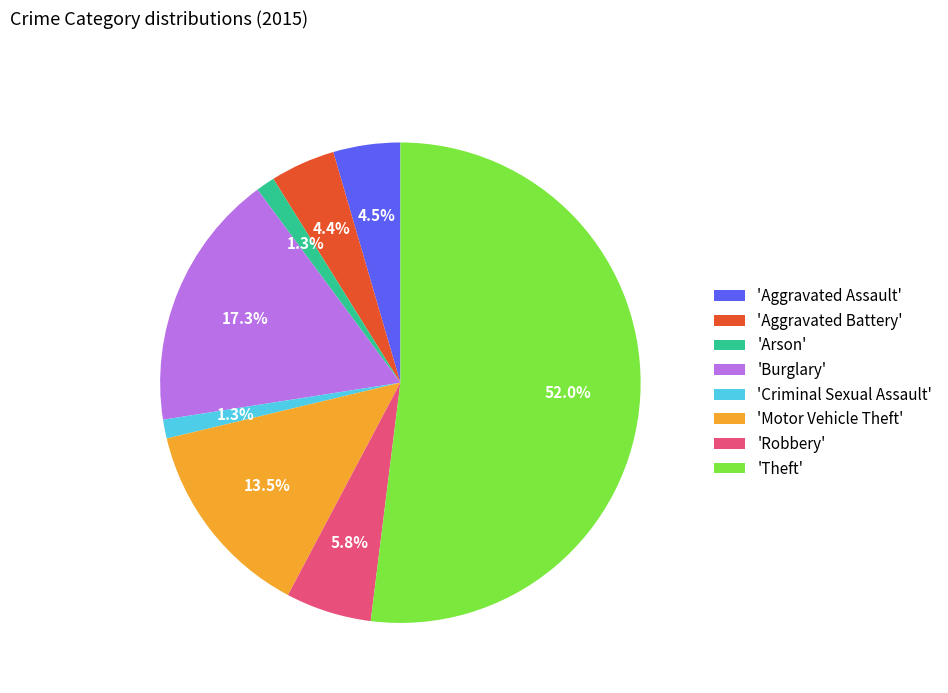

Count the number of slices in the pie.

8